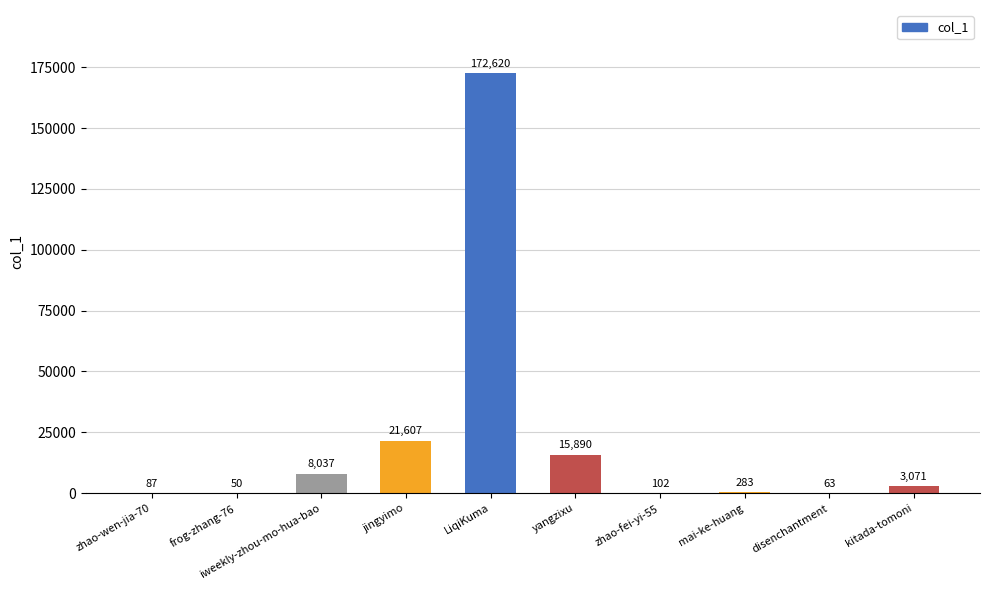

Reading right to left, list all the values displayed in this chart.

3071	63	283	102	15890	172620	21607	8037	50	87